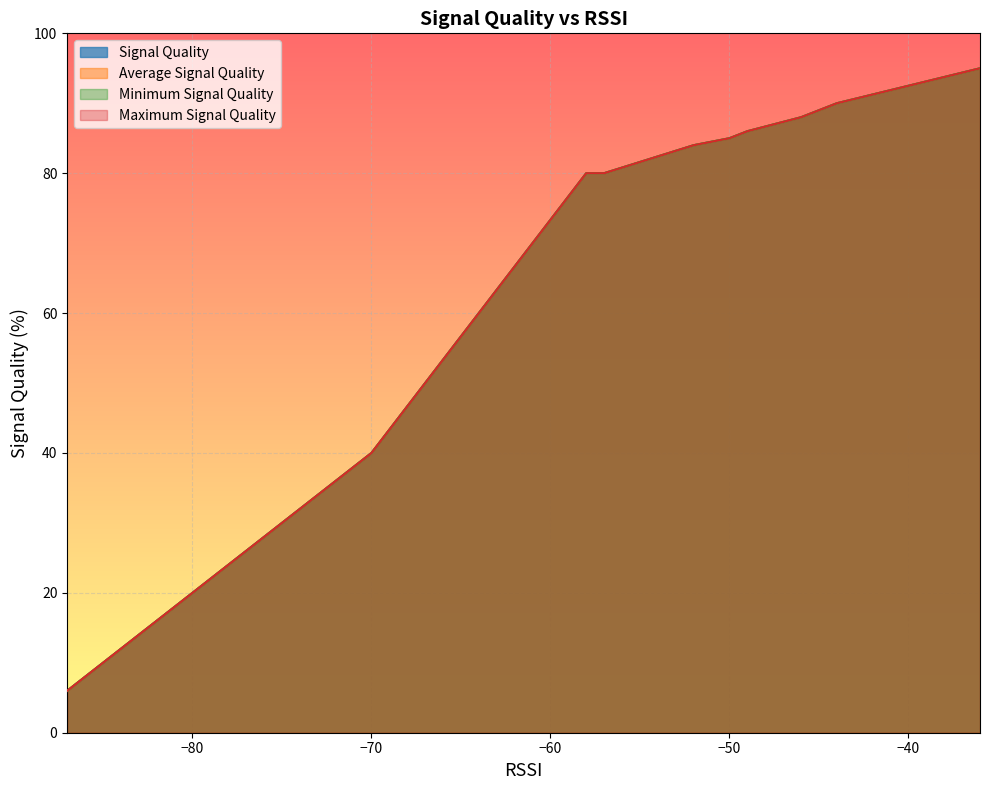

What is the sum of the Signal Quality values at 2 and 15?

104